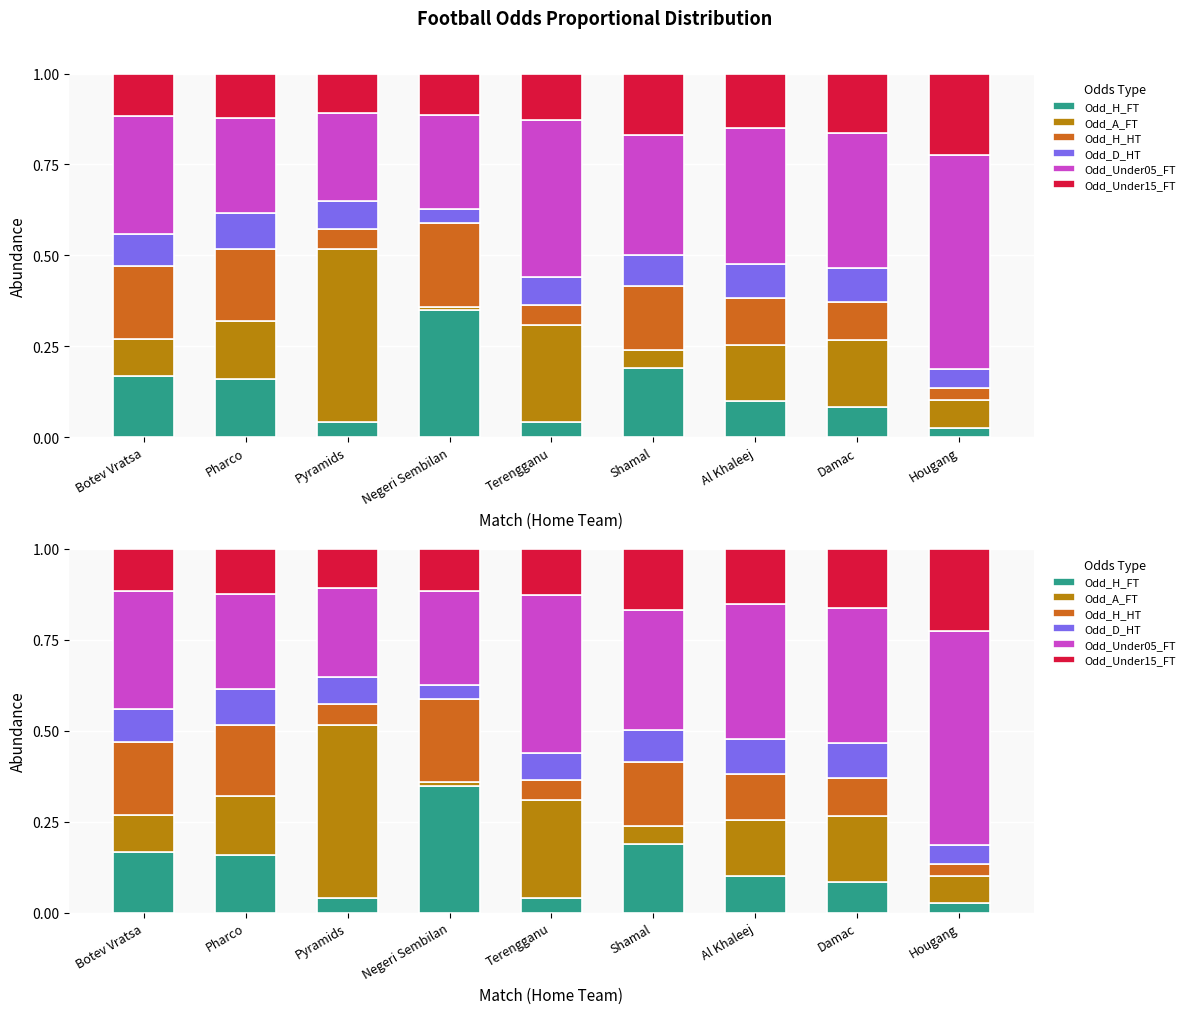

What are all the series names shown in the legend?

Odd_H_FT, Odd_A_FT, Odd_H_HT, Odd_D_HT, Odd_Under05_FT, Odd_Under15_FT